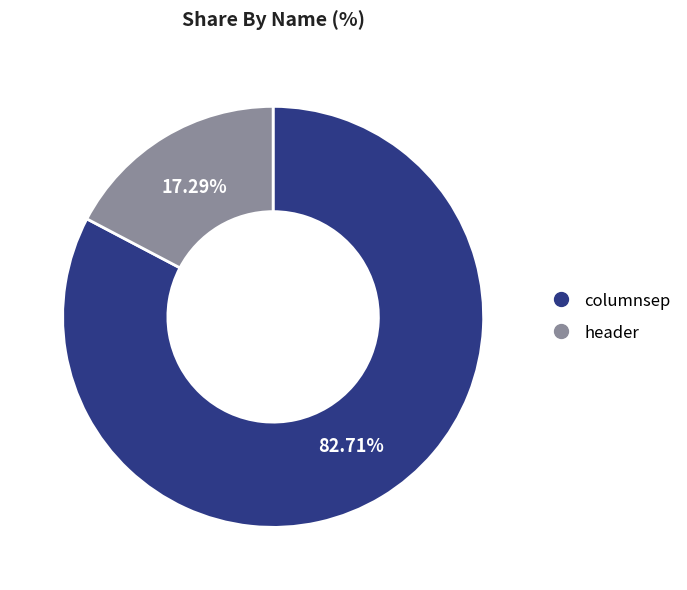

Which category has the smallest portion of the pie?

header